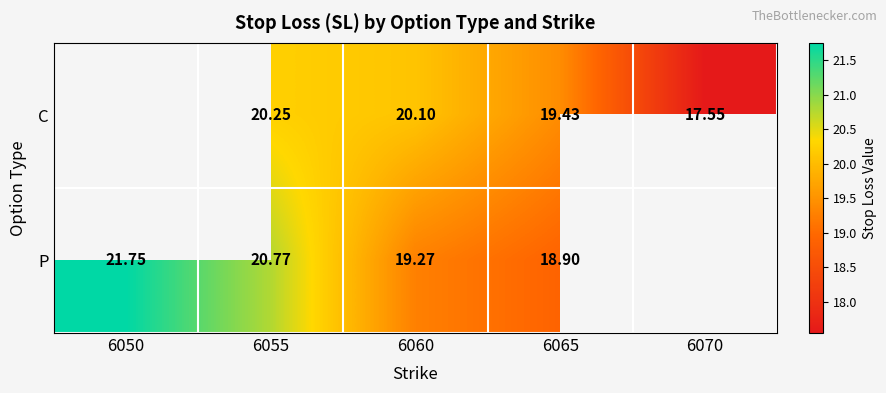

At 6060, list the series in order from largest to smallest.

C, P